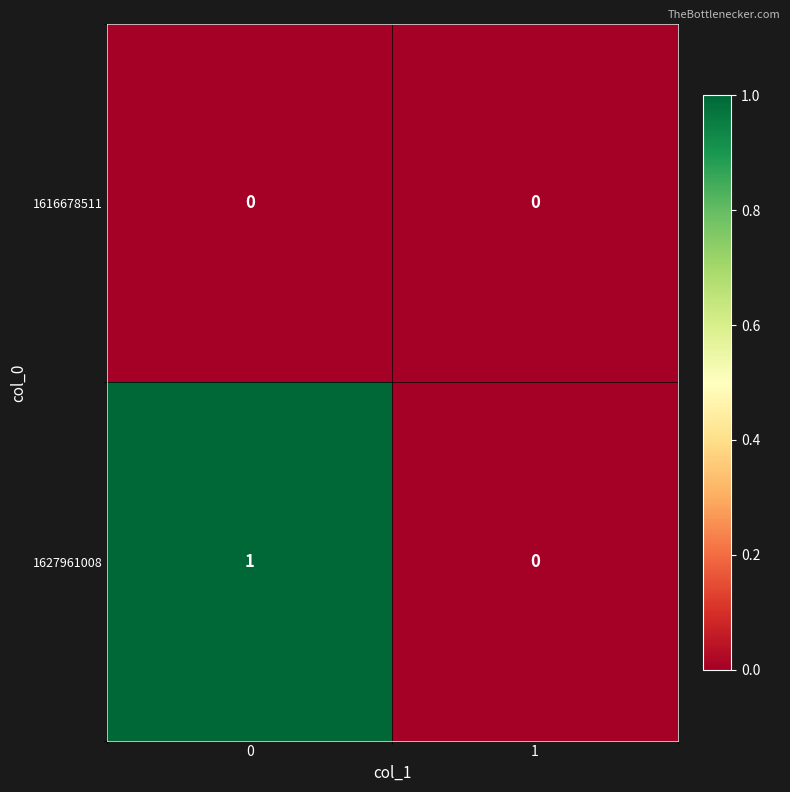

What is the difference between the highest and lowest values at 0?

1